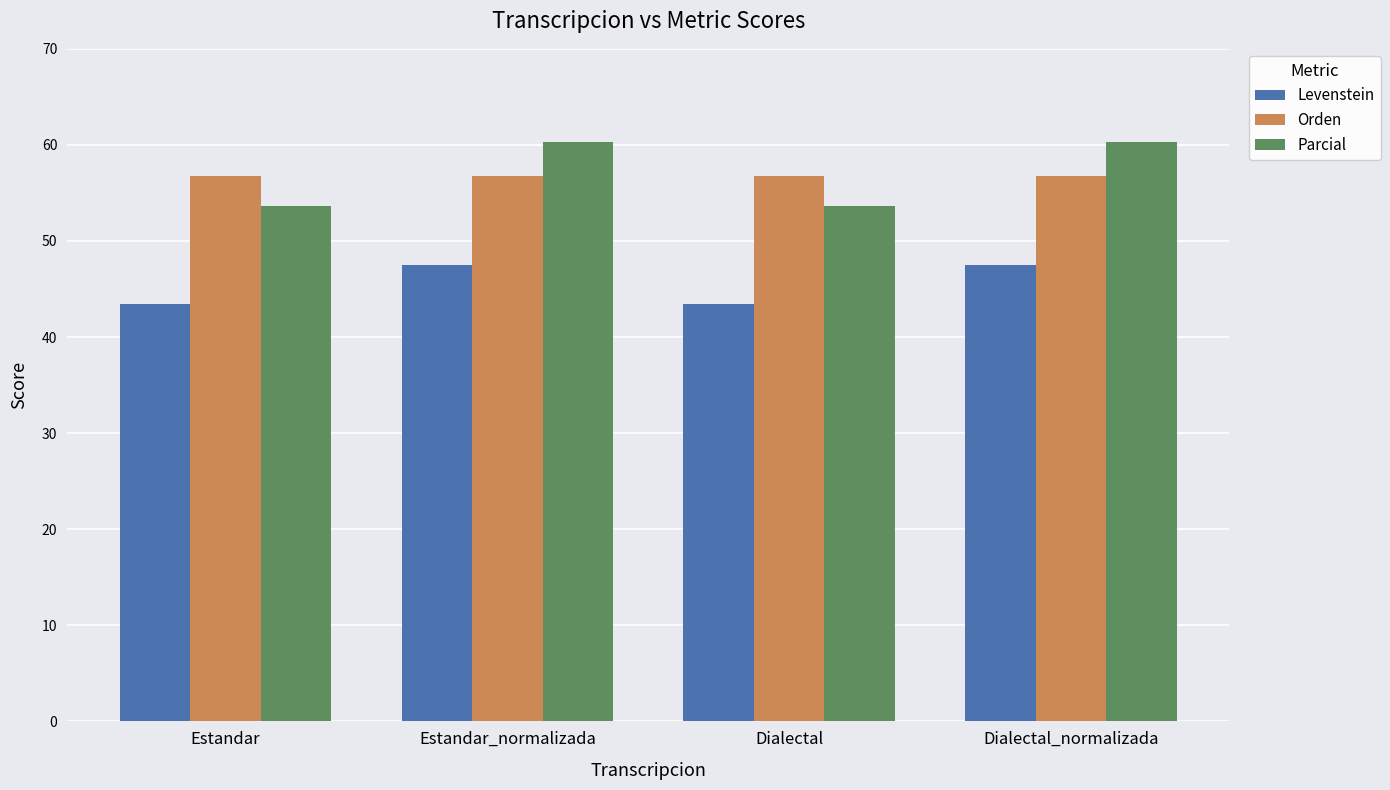

Reading right to left, transcribe all the data shown in this chart.

Levenstein: Dialectal_normalizada=47.5	Dialectal=43.5	Estandar_normalizada=47.5	Estandar=43.5
Orden: Dialectal_normalizada=56.8	Dialectal=56.8	Estandar_normalizada=56.8	Estandar=56.8
Parcial: Dialectal_normalizada=60.3	Dialectal=53.7	Estandar_normalizada=60.3	Estandar=53.7